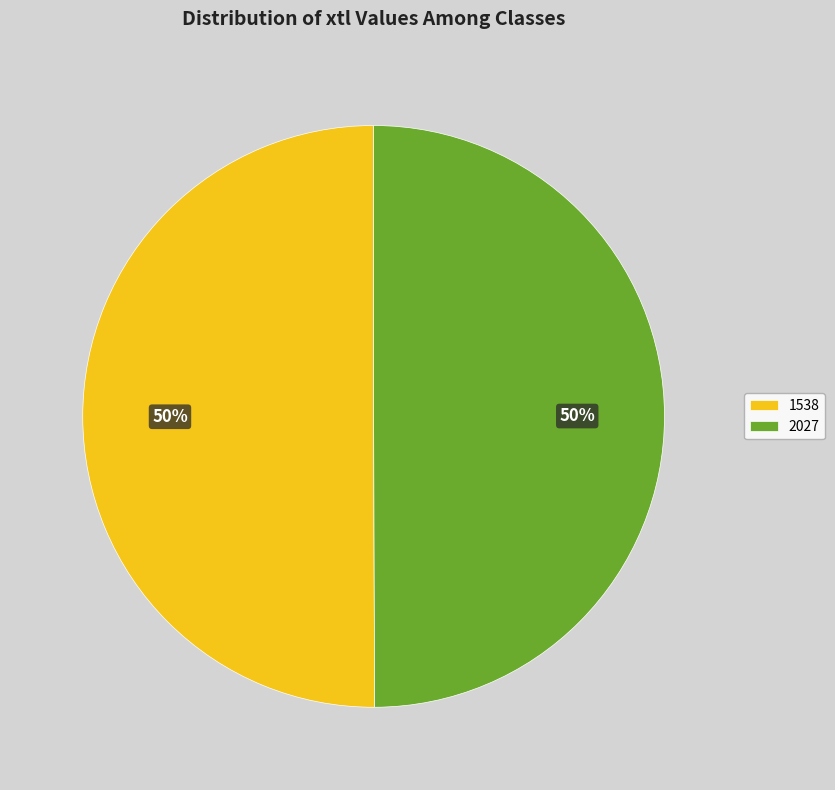

Combined, do 1538 and 2027 account for over 50%?

Yes